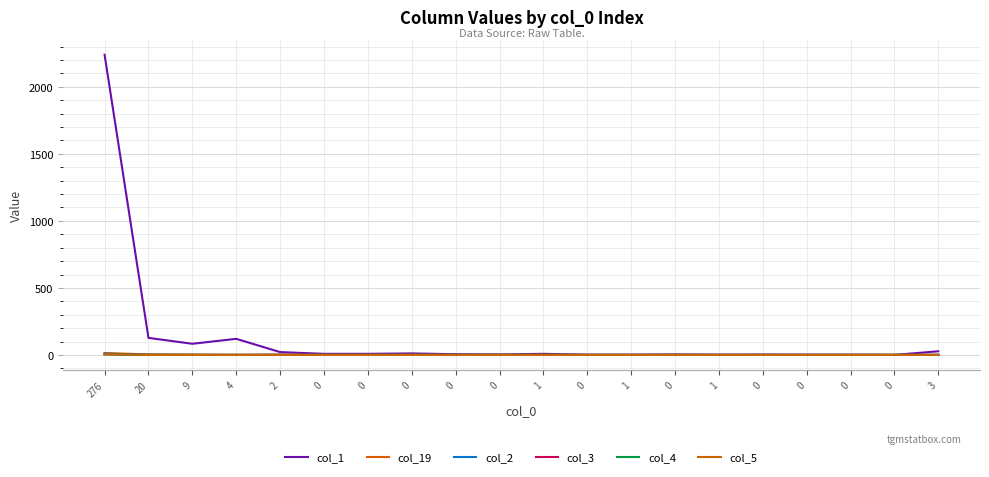

True or false: col_19 and col_2 cross at least once.

False